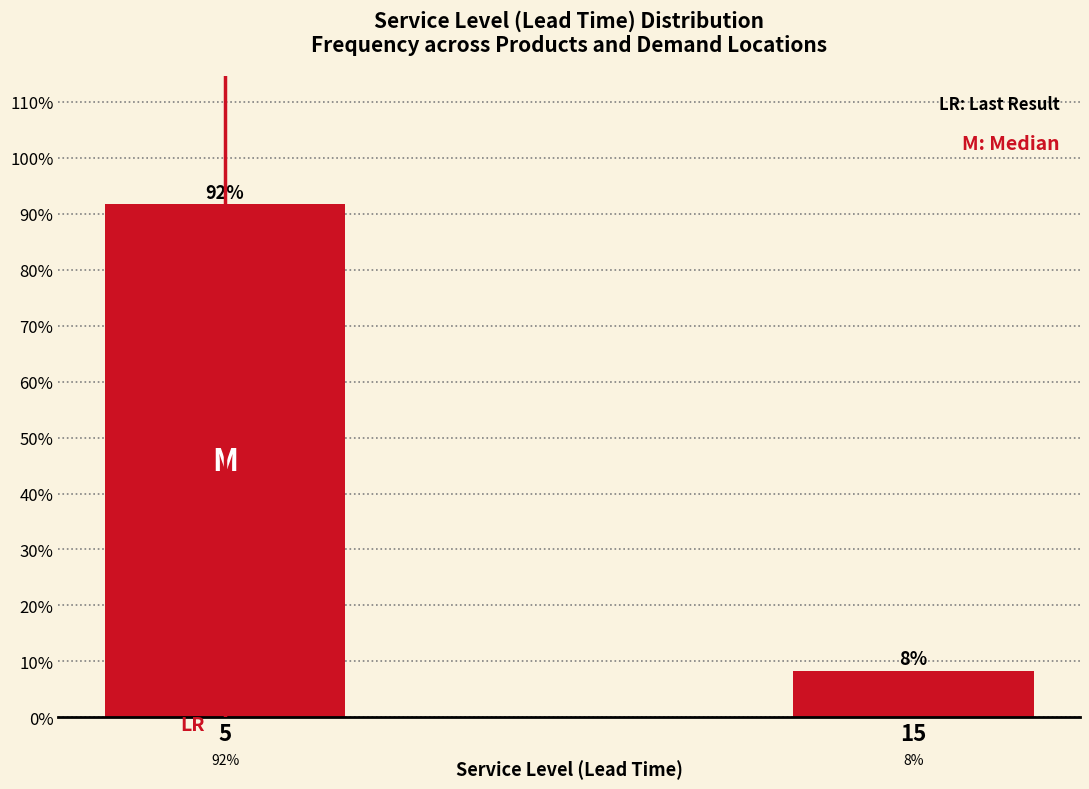

List the labels in order of value, smallest first.

15, 5